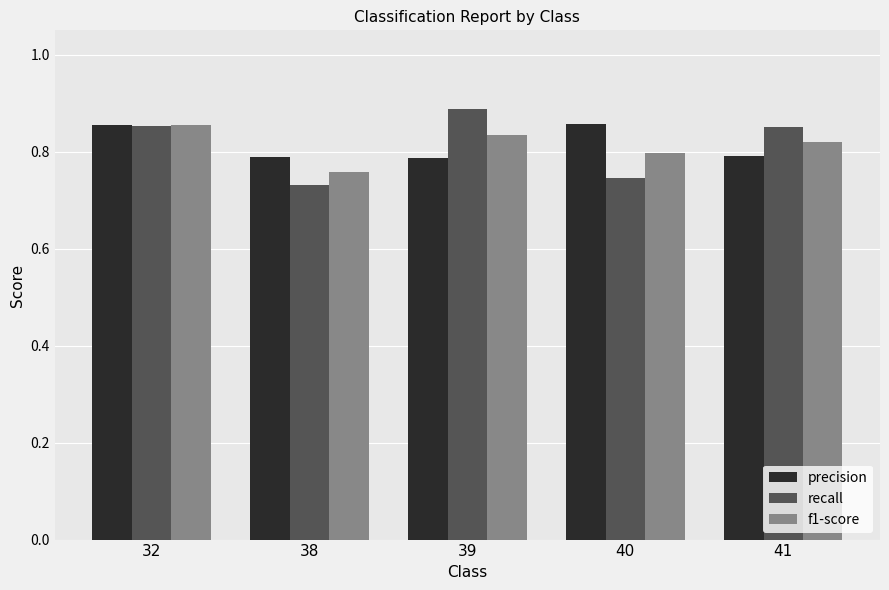

Count the precision values in the range 0 to 1.

5